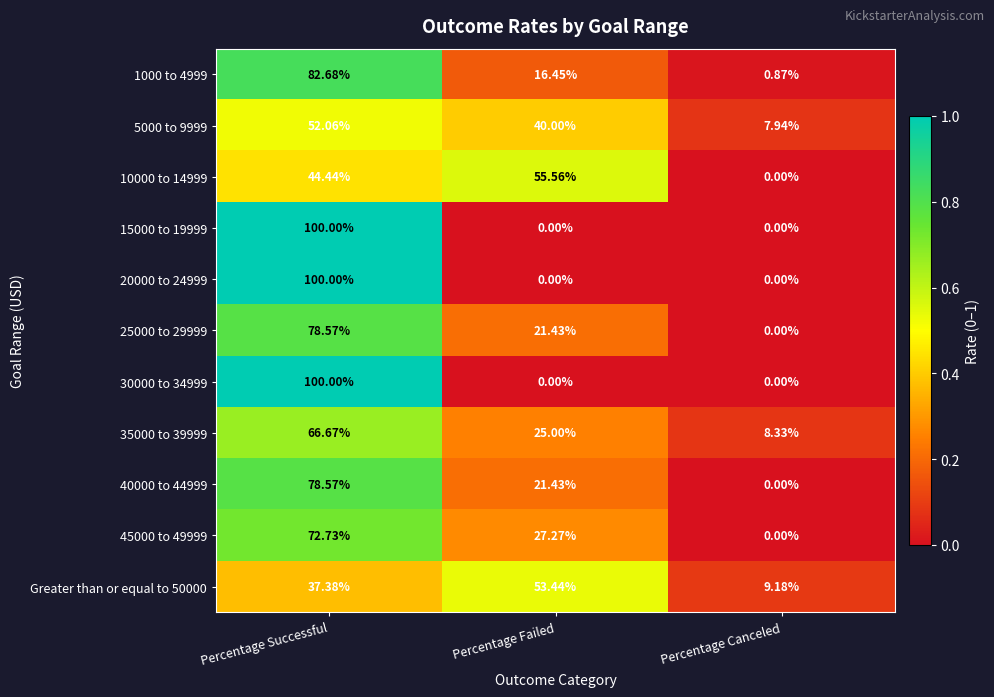

Is the value of 5000 to 9999 at Percentage Canceled greater than the value of 1000 to 4999 at Percentage Canceled?

Yes